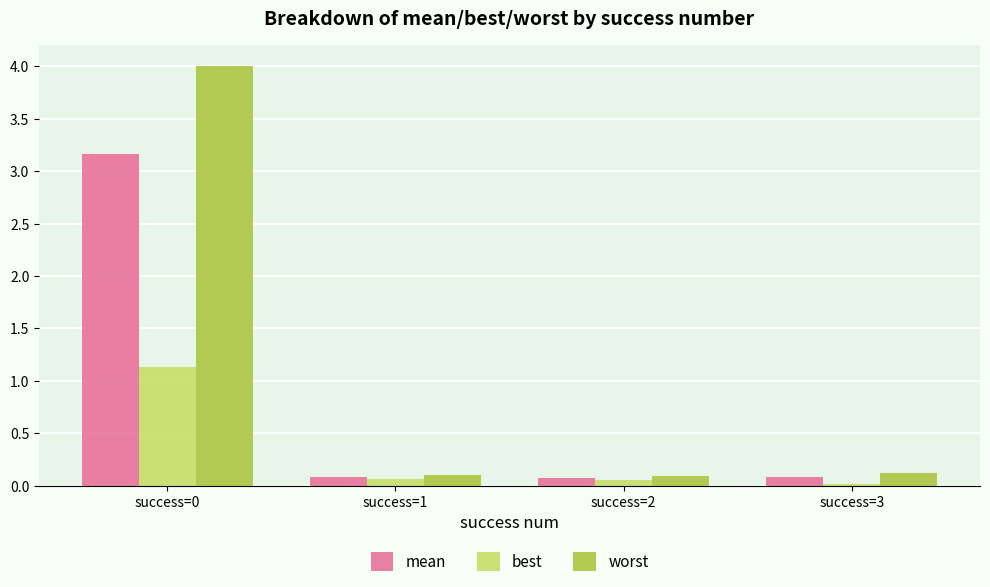

Are the bars horizontal?

No